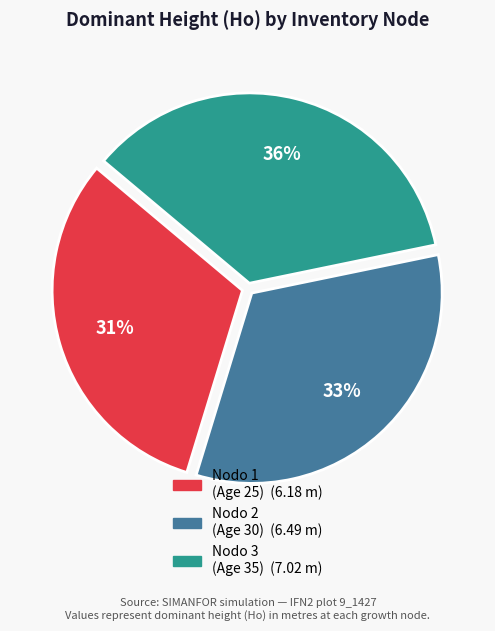

To the nearest percent, what is the average slice percentage?

33%